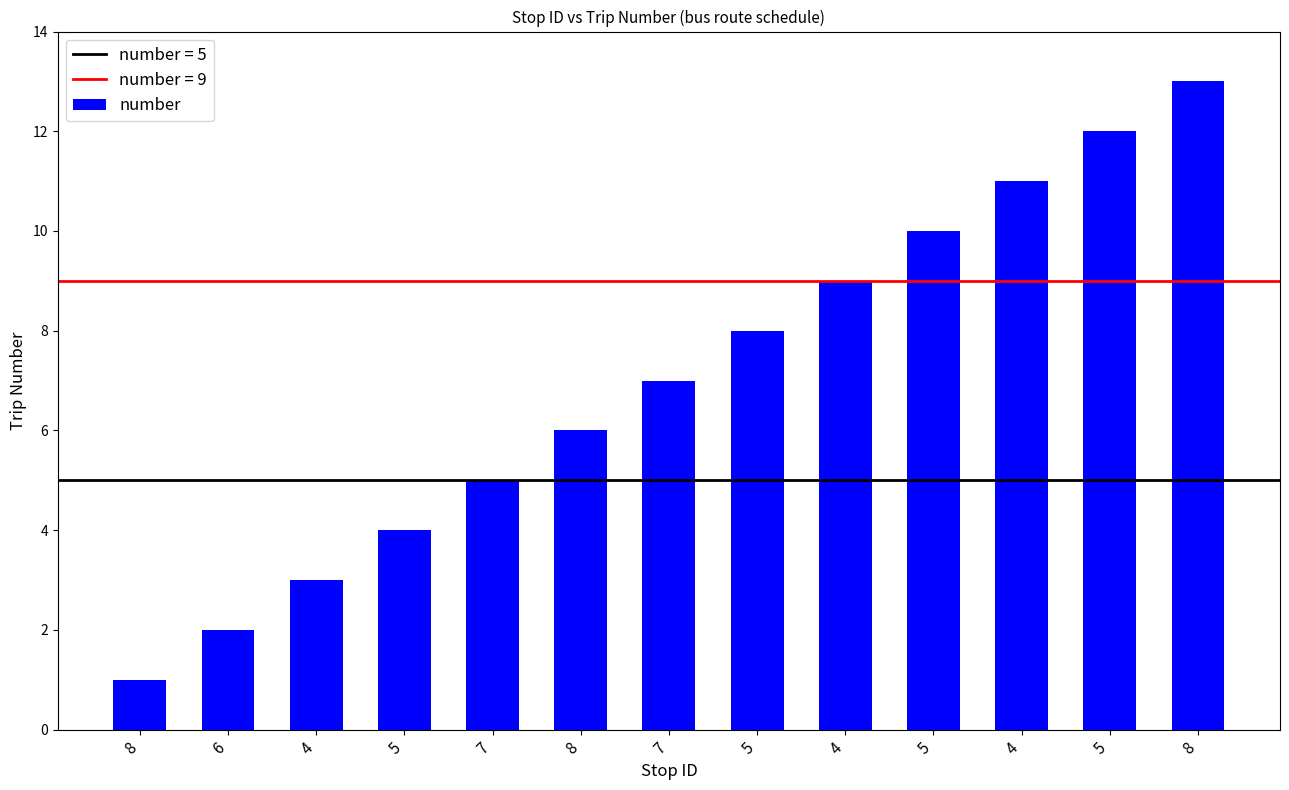

List the labels in order of value, smallest first.

8, 6, 4, 5, 7, 8, 7, 5, 4, 5, 4, 5, 8